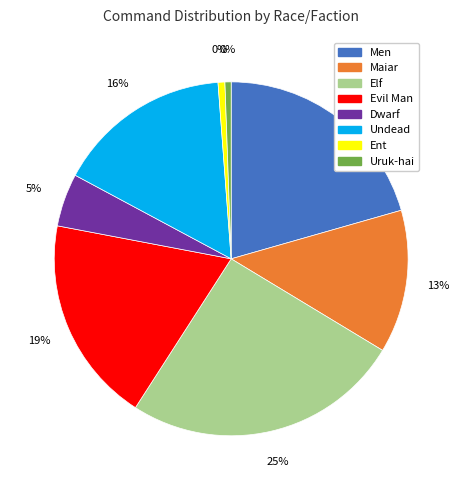

What is the change in value from Ent (Treebeard) to Elf (Gil-Galad)?

+152